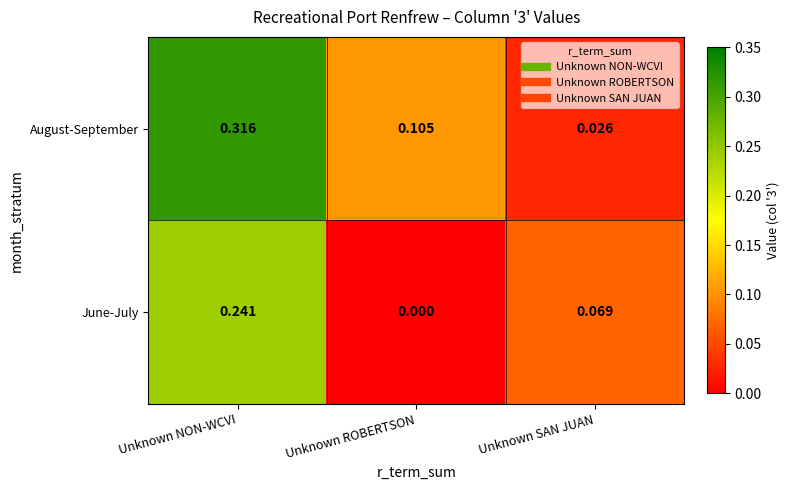

At which category is the sum across all series the highest?

Unknown NON-WCVI